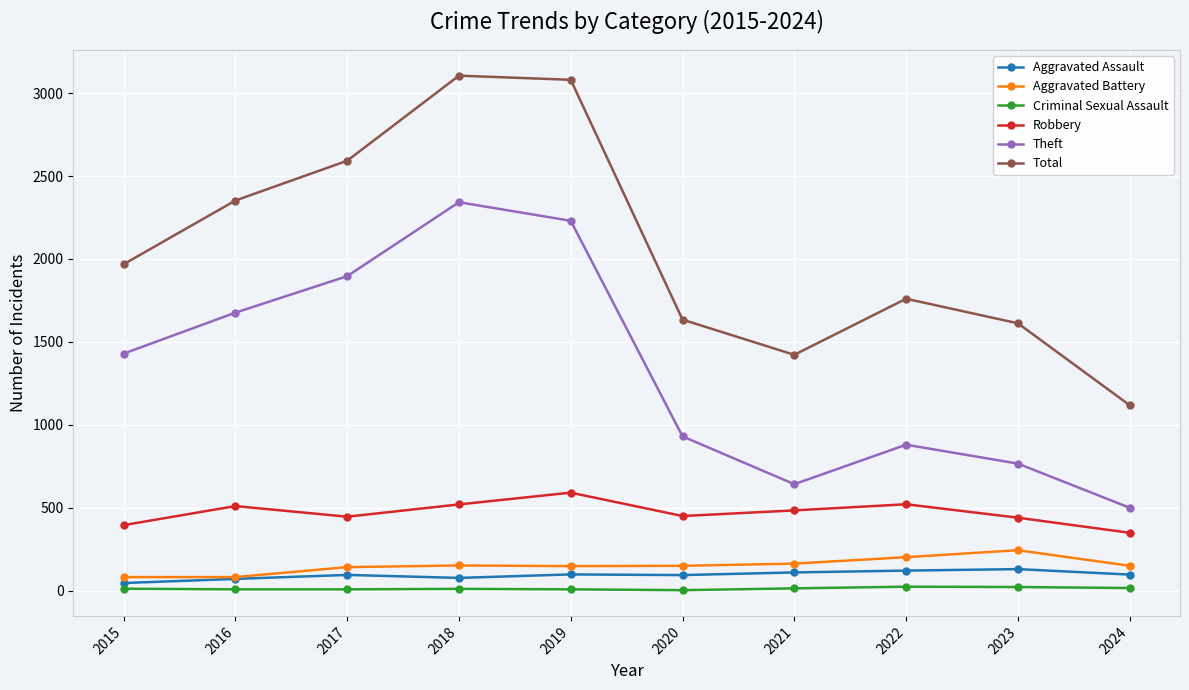

Which category has the highest value in the Theft series?

2018